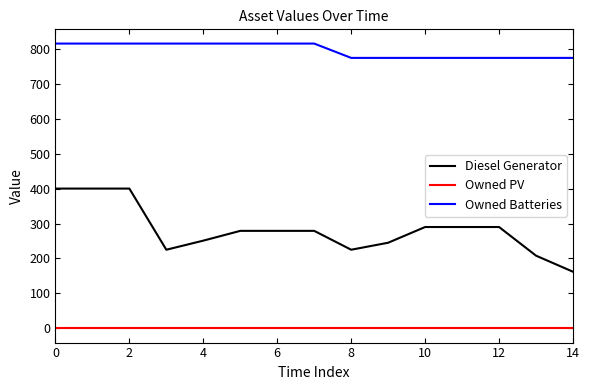

What is the difference between the maximum and minimum values in the Owned Batteries series?

41